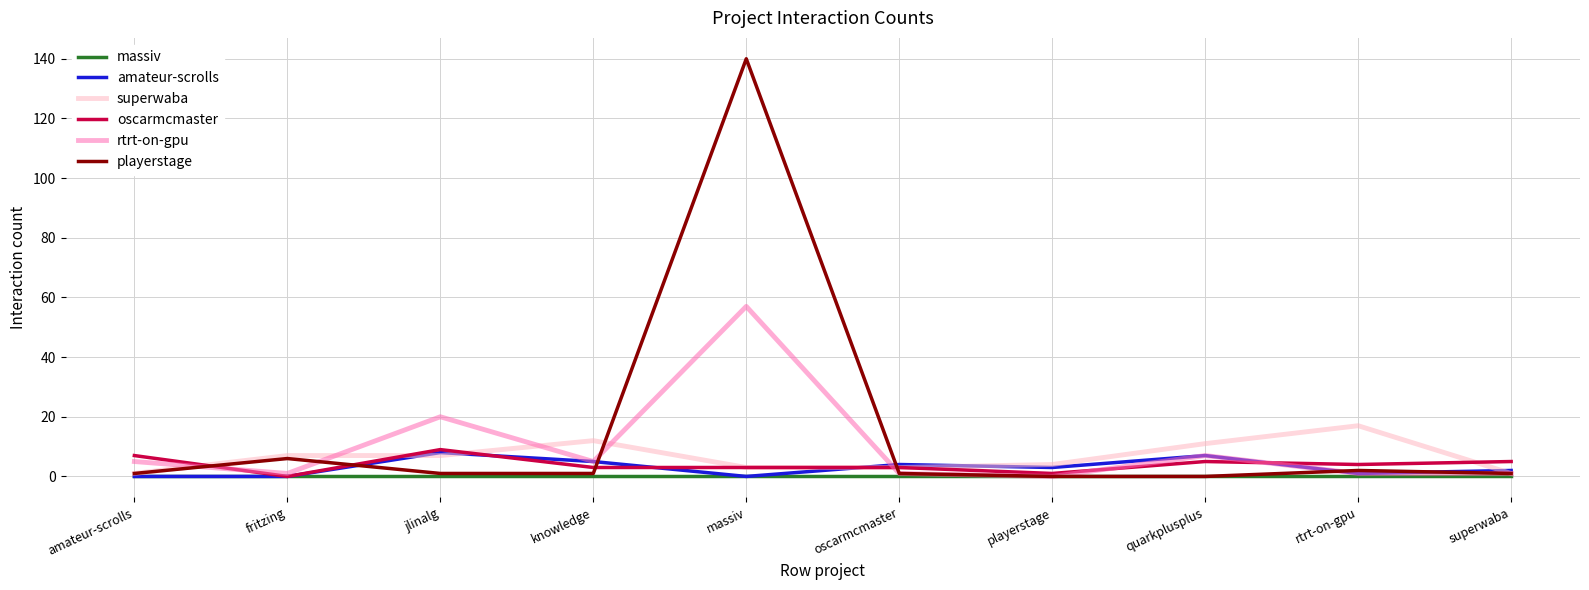

Which series has the widest spread of values?

playerstage